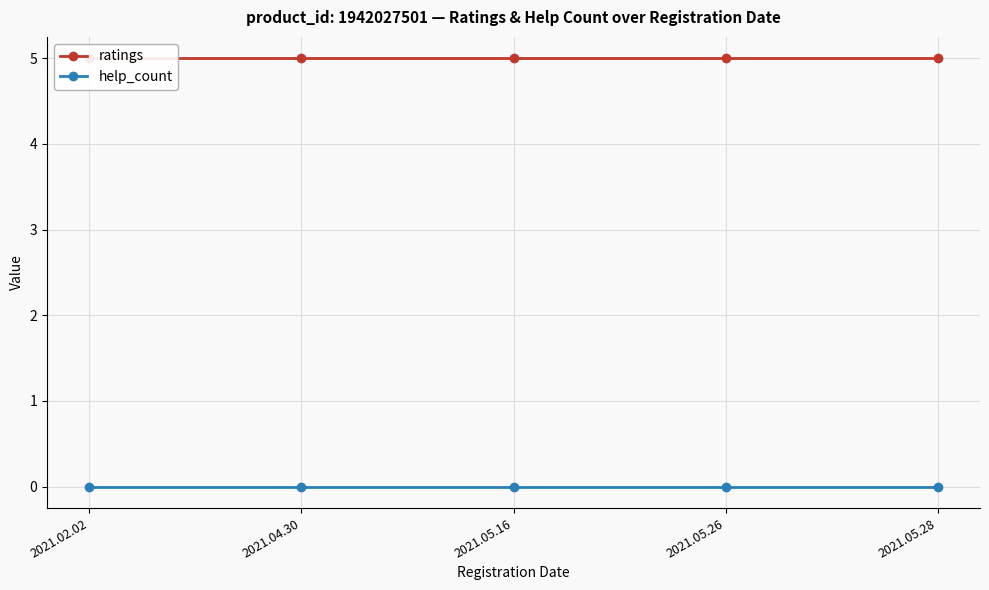

True or false: ratings has more than 0 points higher than both neighbors.

False